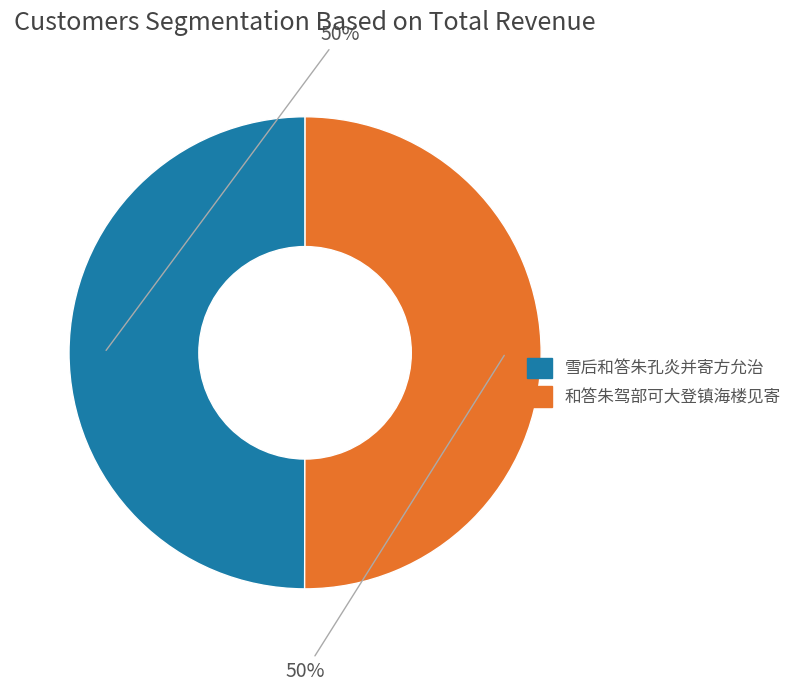

To the nearest percent, what is the combined percentage of 和答朱驾部可大登镇海楼见寄 and 雪后和答朱孔炎并寄方允治?

100%